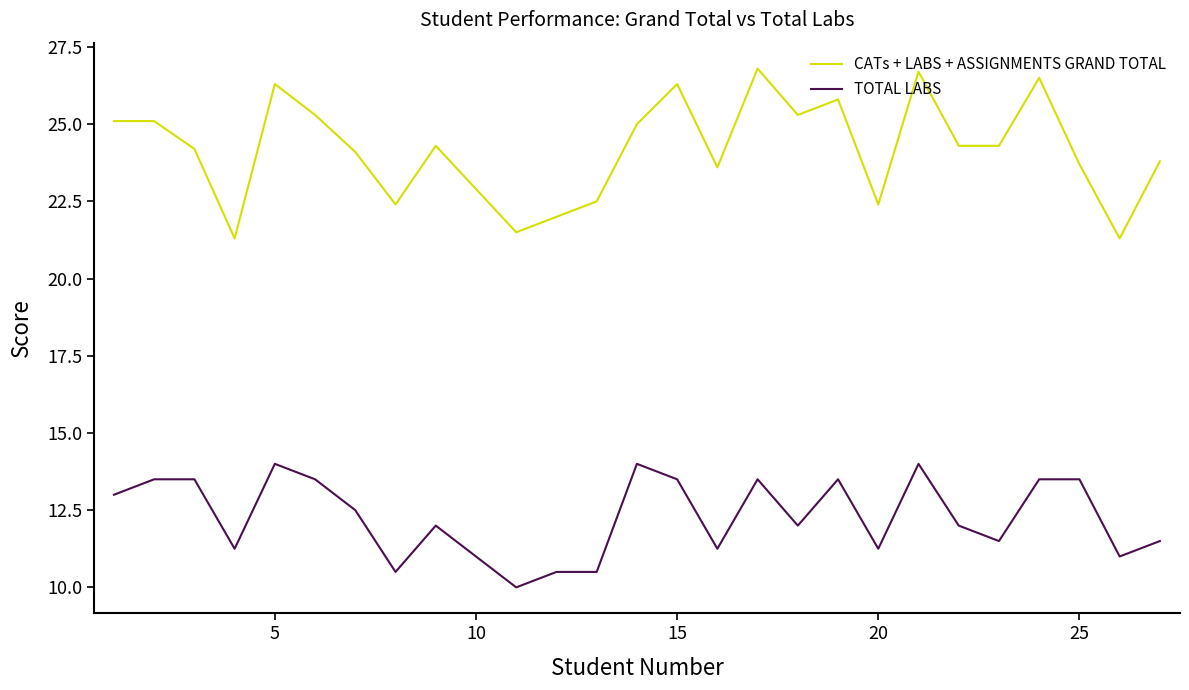

What is the average value of the TOTAL LABS series?

12.3